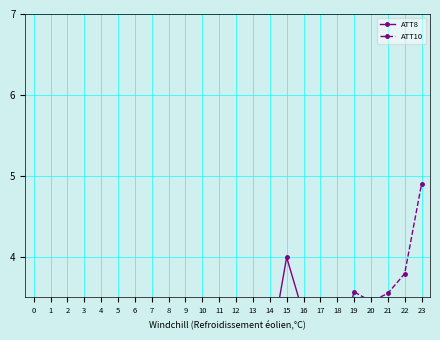

After their last crossing, which series has the higher values: ATT10 or ATT8?

ATT10